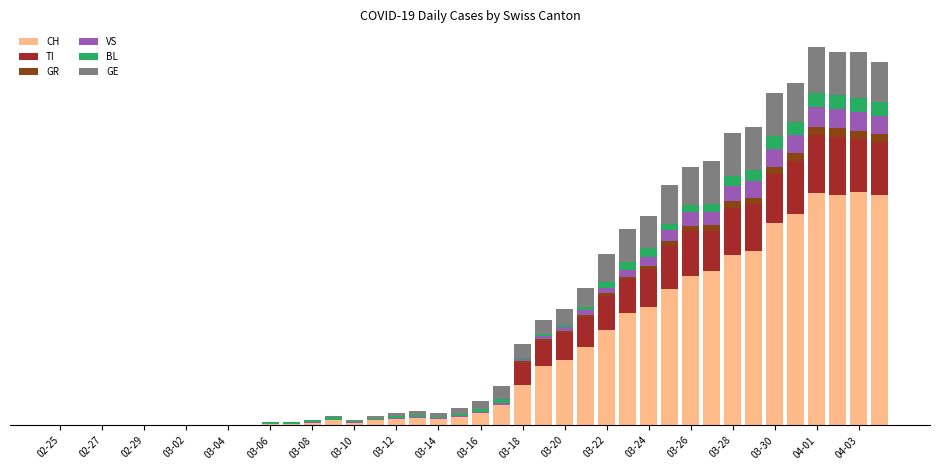

Does the chart contain stacked bars?

Yes